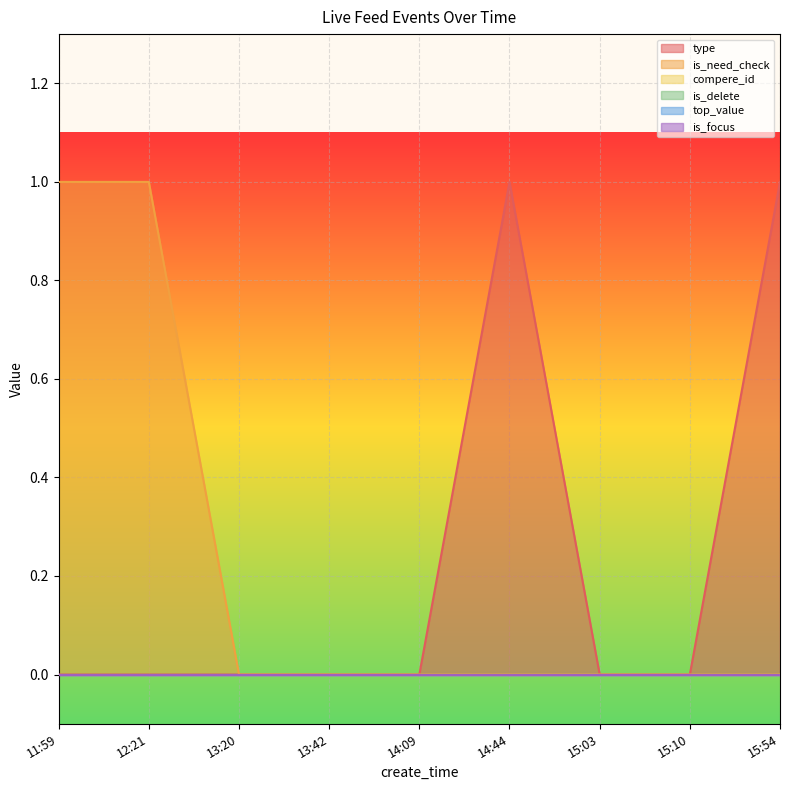

True or false: type has more than 1 interior local peaks.

False